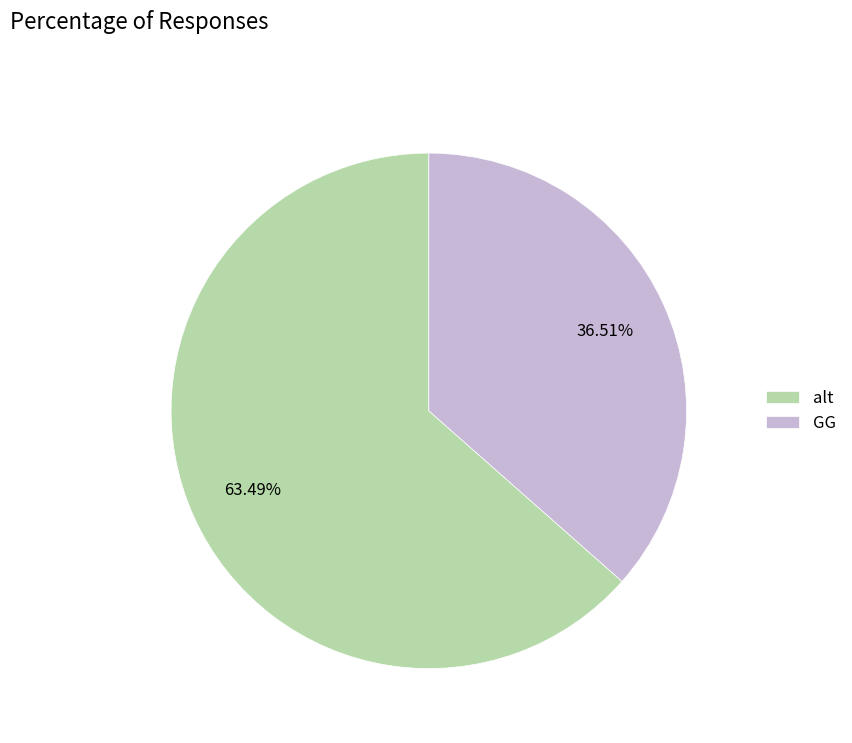

Rank the categories by value from highest to lowest.

alt, GG